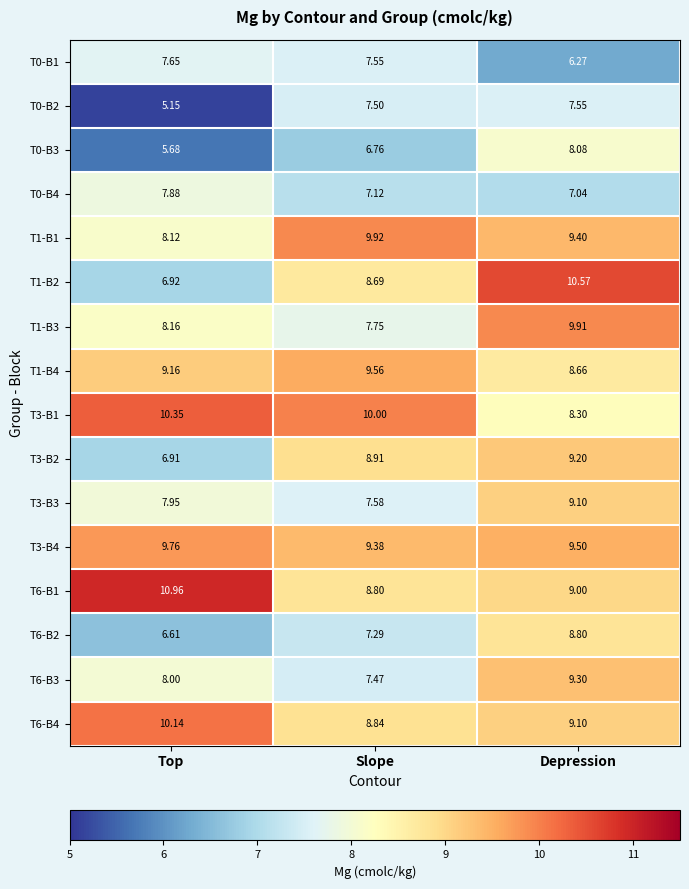

At which category is the sum across all series the highest?

Depression